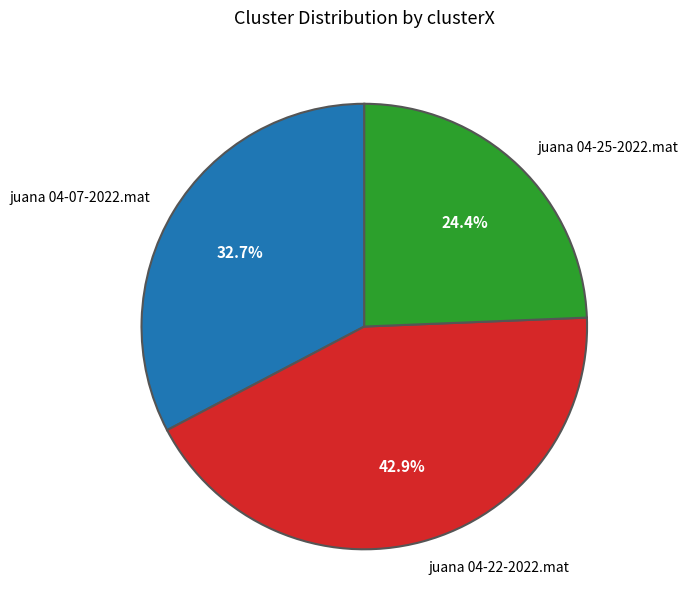

What portion of the pie excludes juana 04-07-2022.mat?

67.3%